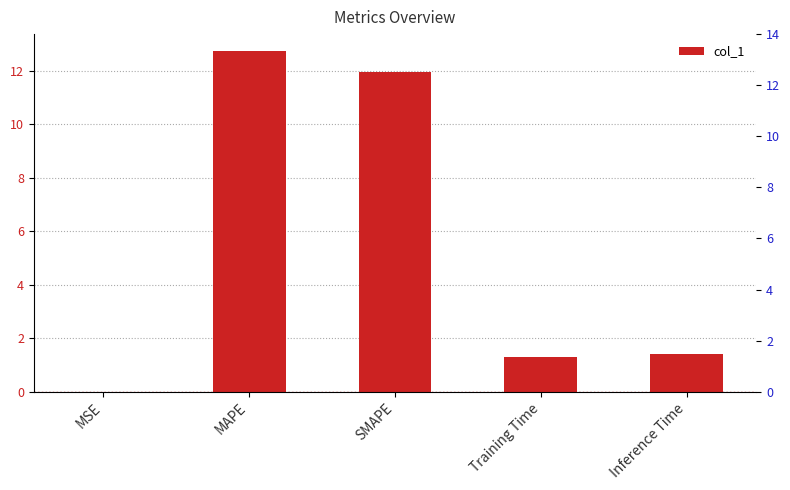

List the labels in order of value, largest first.

MAPE, SMAPE, Inference Time, Training Time, MSE